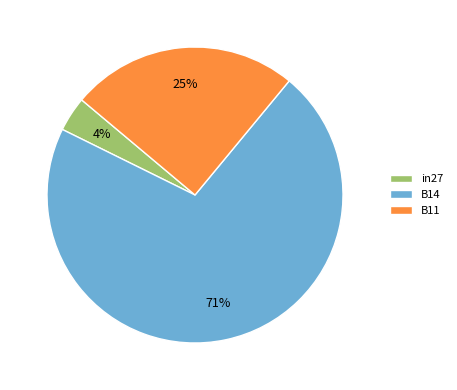

To the nearest percent, what percentage of the pie is B11?

25%